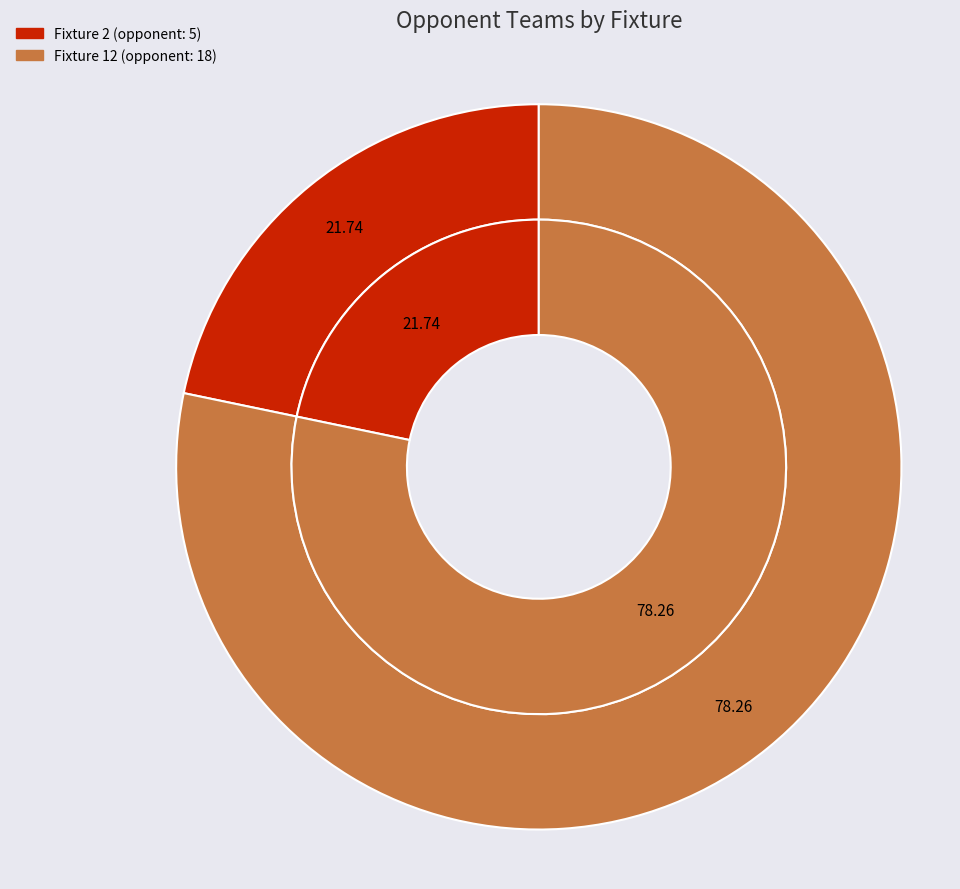

To the nearest percent, what percentage of the pie is Fixture 12?

78%